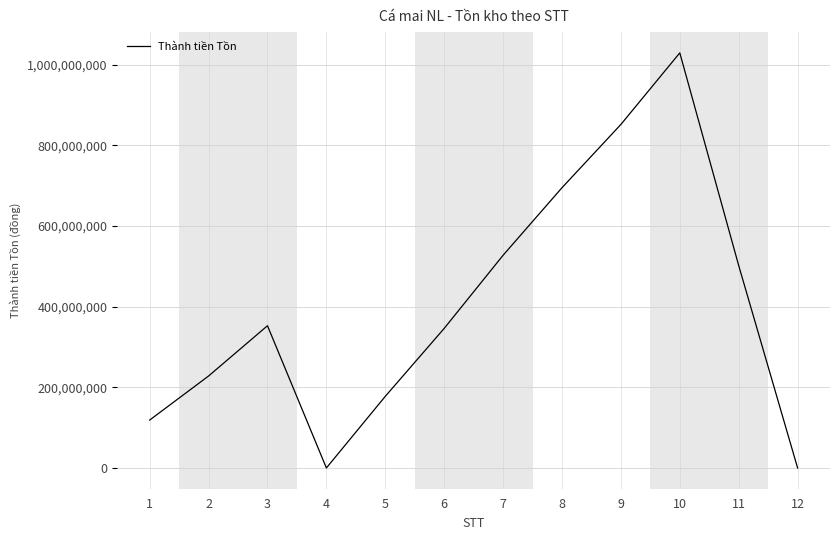

Does the chart display data point markers on the line(s)?

No